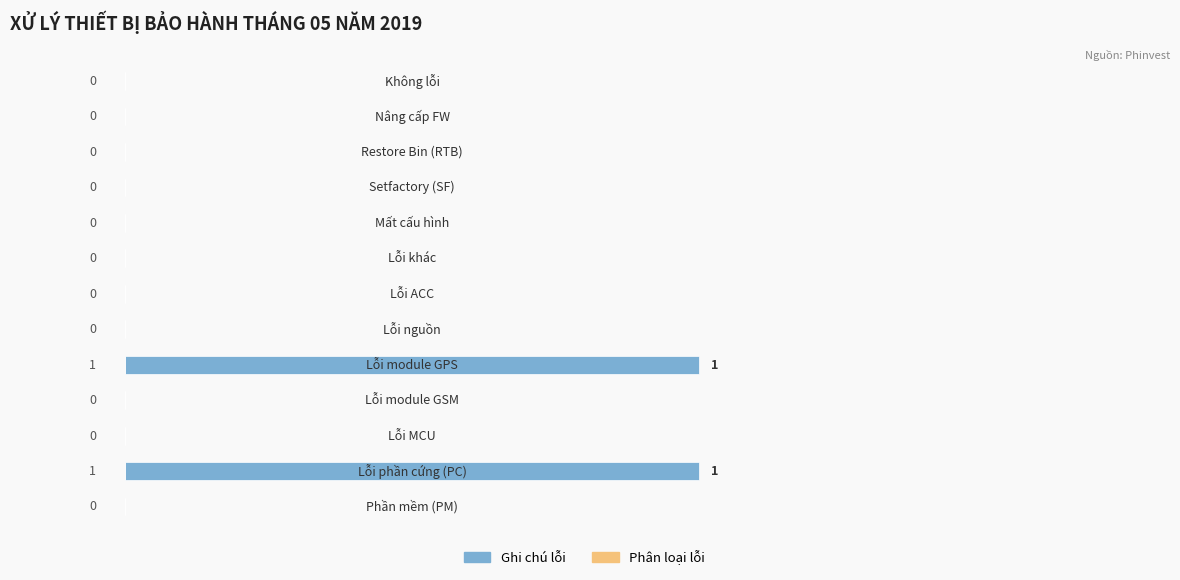

How many categories are shown in the chart?

13